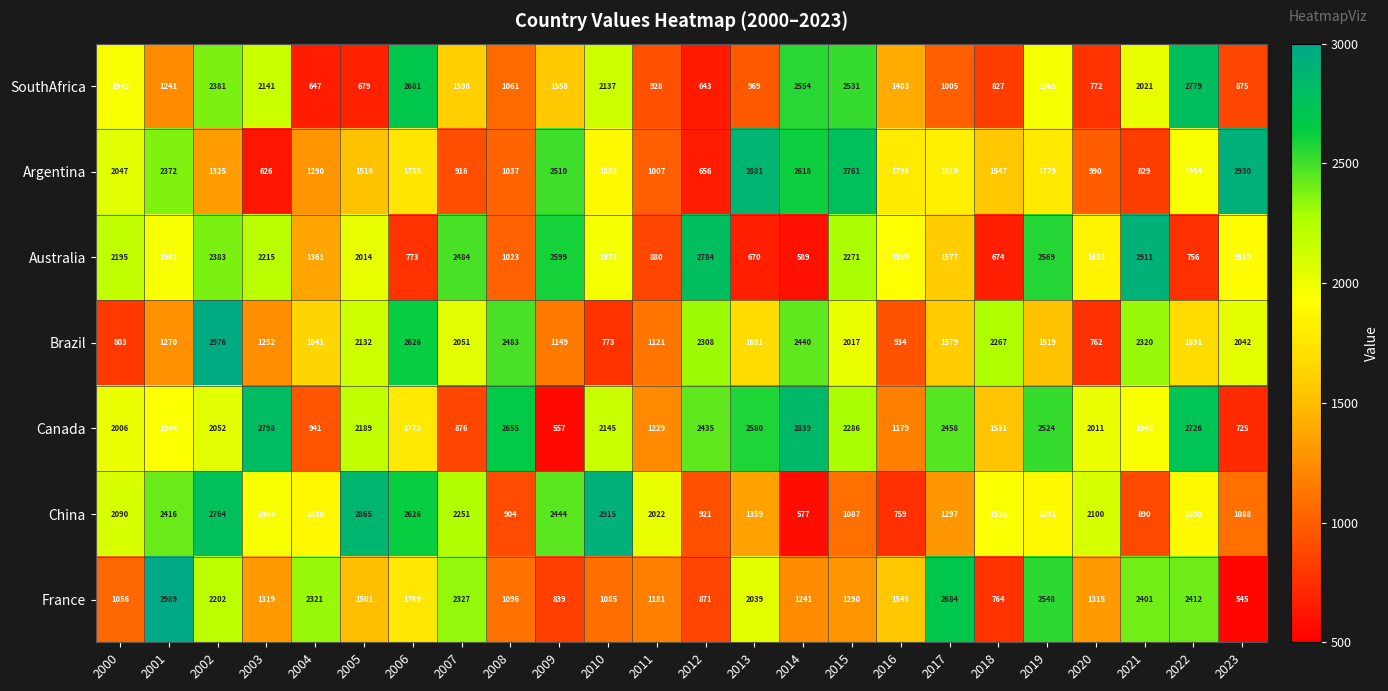

How many values in the SouthAfrica series are below 1558?

12